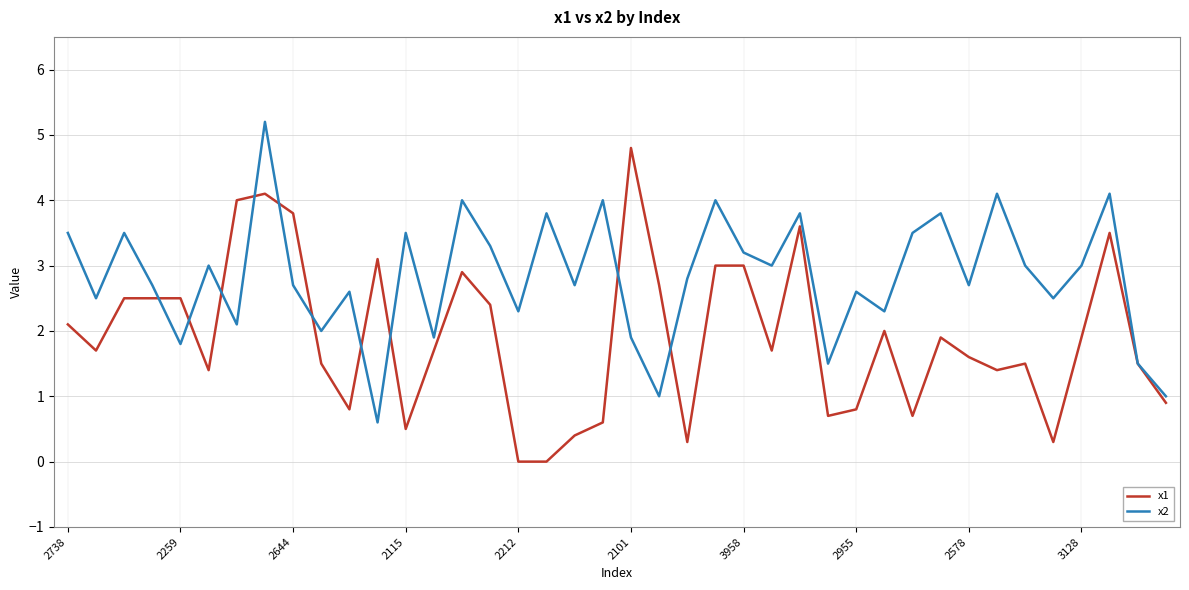

Which series has the largest total across all categories?

x2